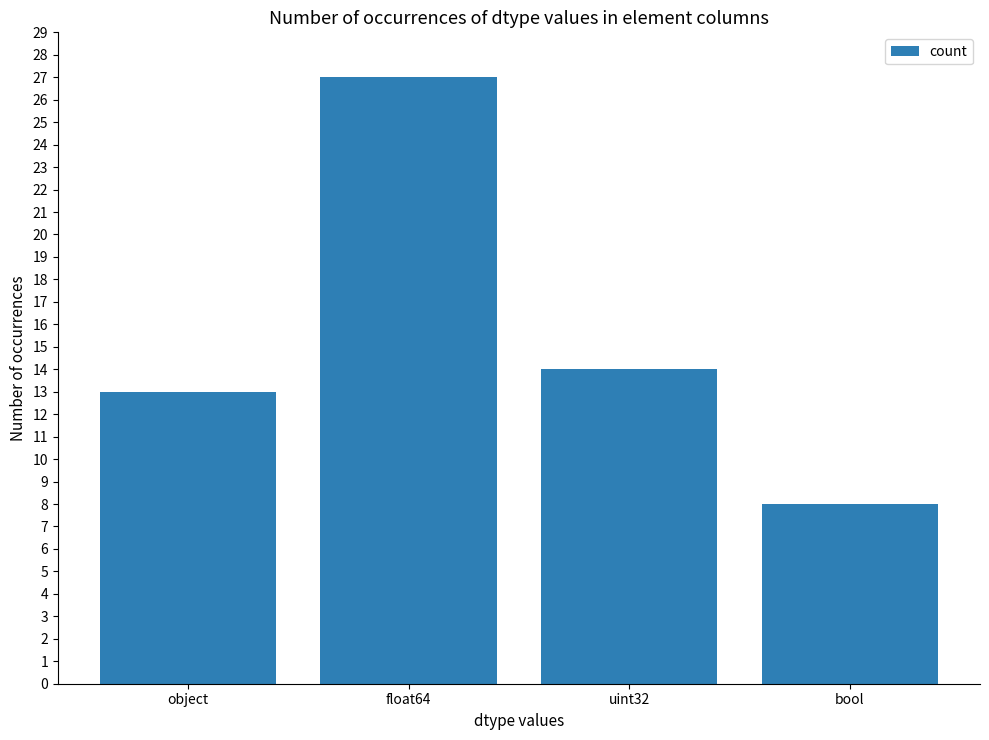

Does the chart contain stacked bars?

No